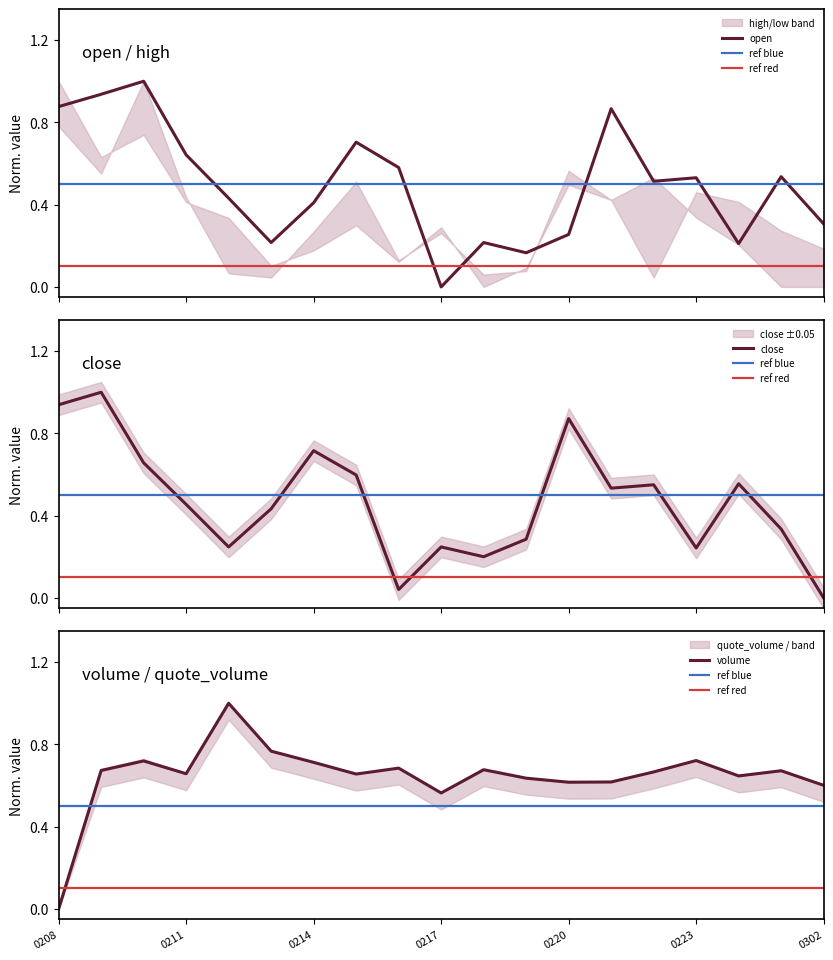

Rank the series by their maximum value, from highest to lowest.

open, close, volume